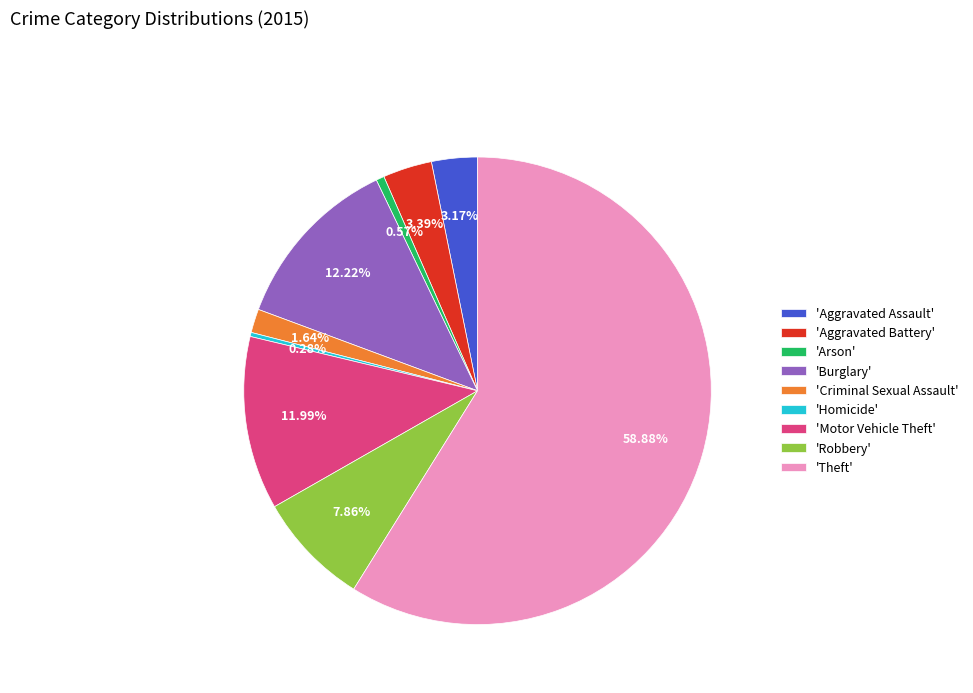

Do 'Criminal Sexual Assault' and 'Burglary' together represent more than half of the pie?

No